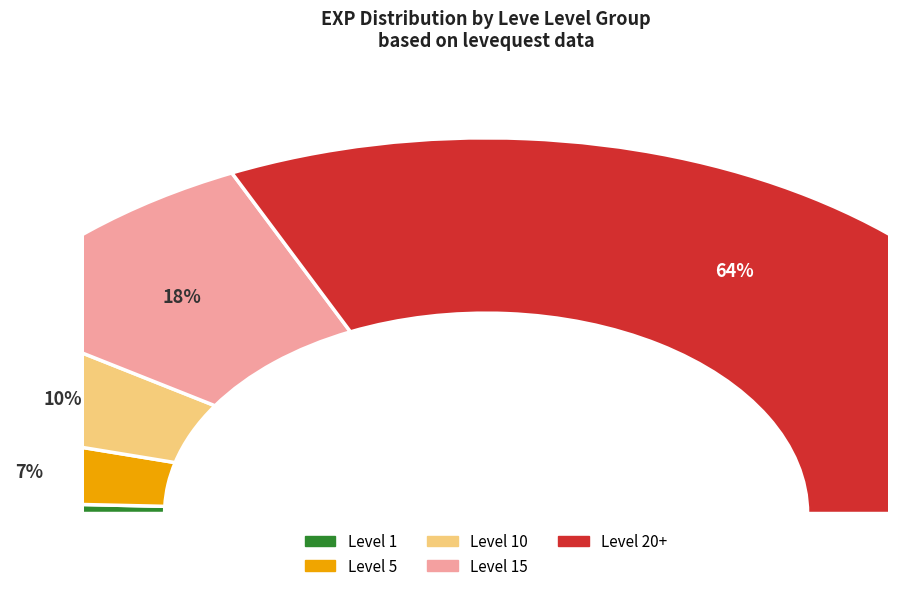

Does 5 represent more than half of the total?

No